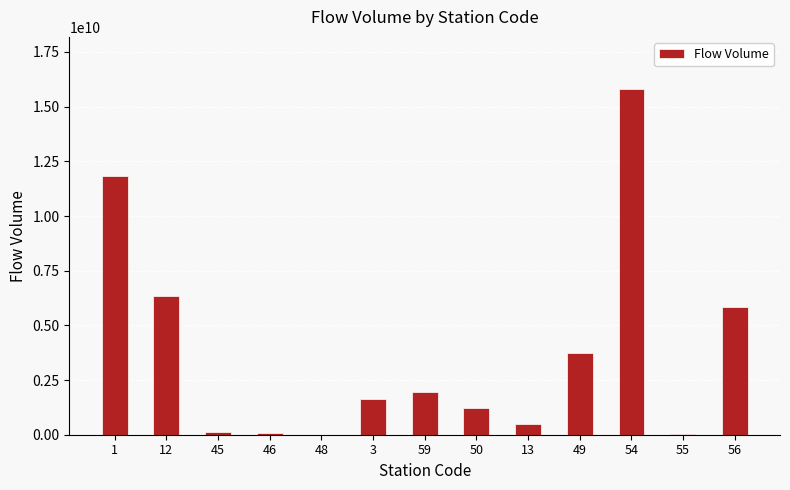

What is the sum of all values?

49175740000